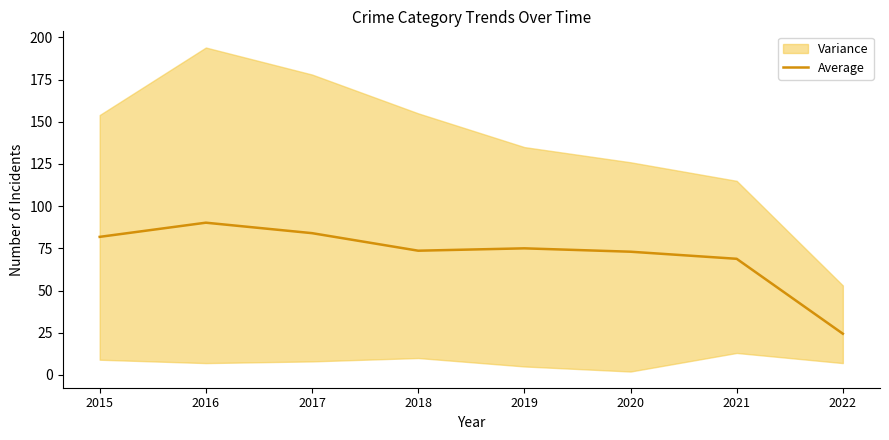

What is the approximate value at 2016?

90.2